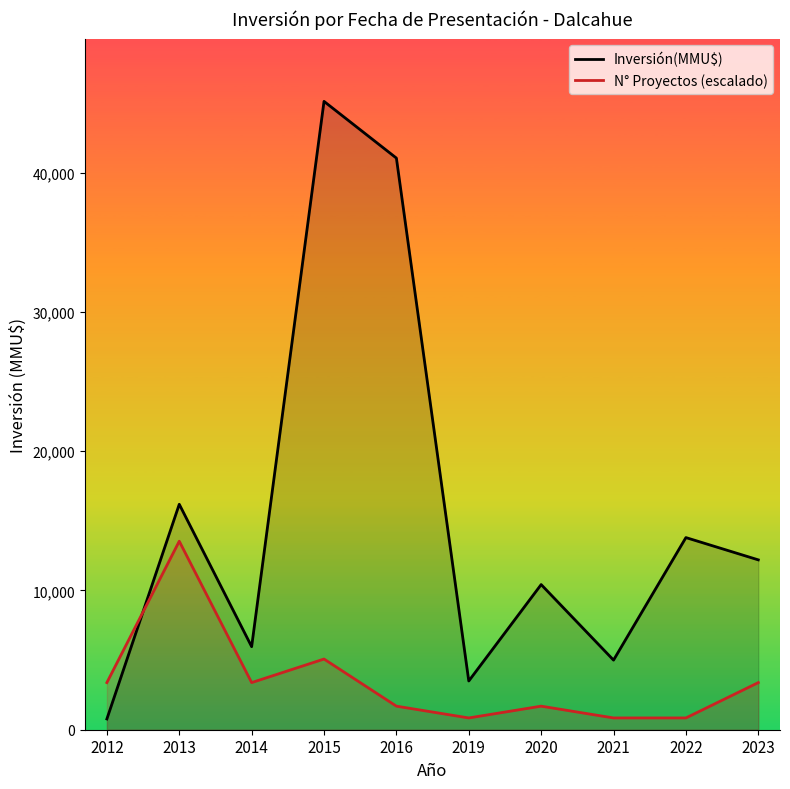

The value of N° Proyectos (escalado) at 2014 is 5808.3. True or false?

False